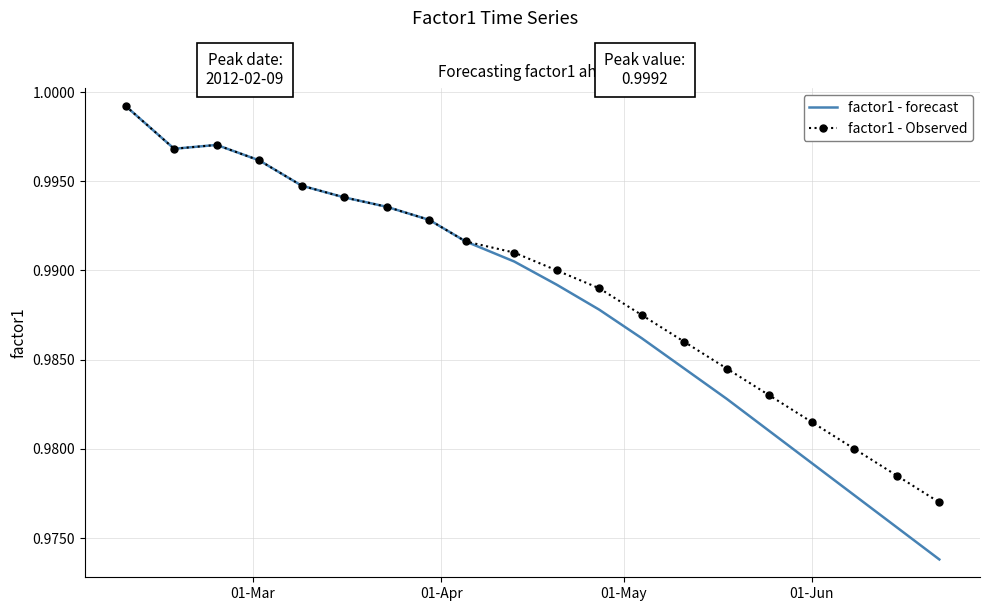

At which category is the sum across all series the highest?

01-Mar